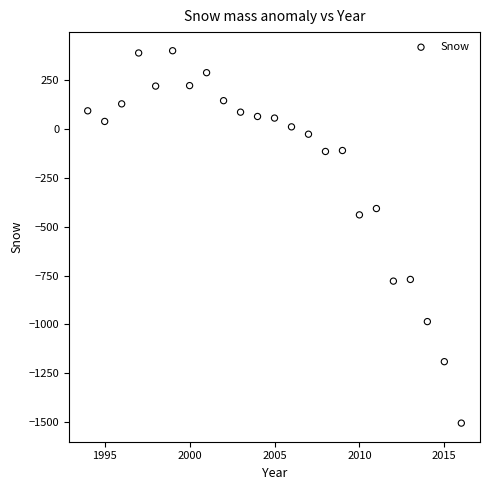

What is the range of X values (max minus min)?

22.0